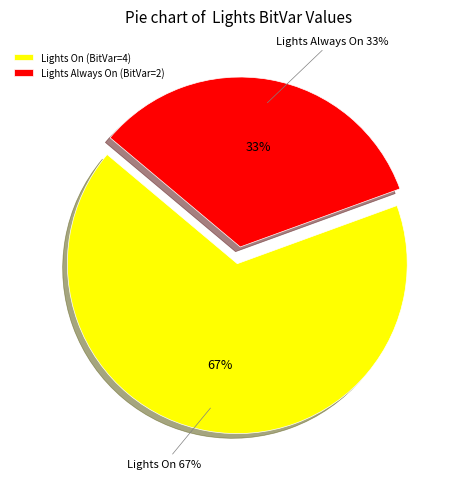

What percentage is the Lights Always On (BitVar=2) slice, to the nearest percent?

33%